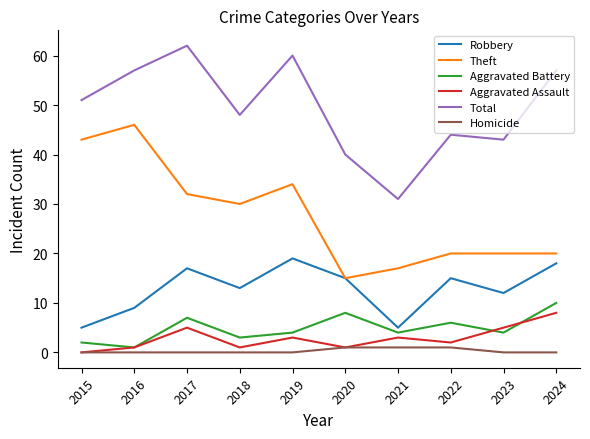

True or false: Theft has a value of 50 at 2019.

False